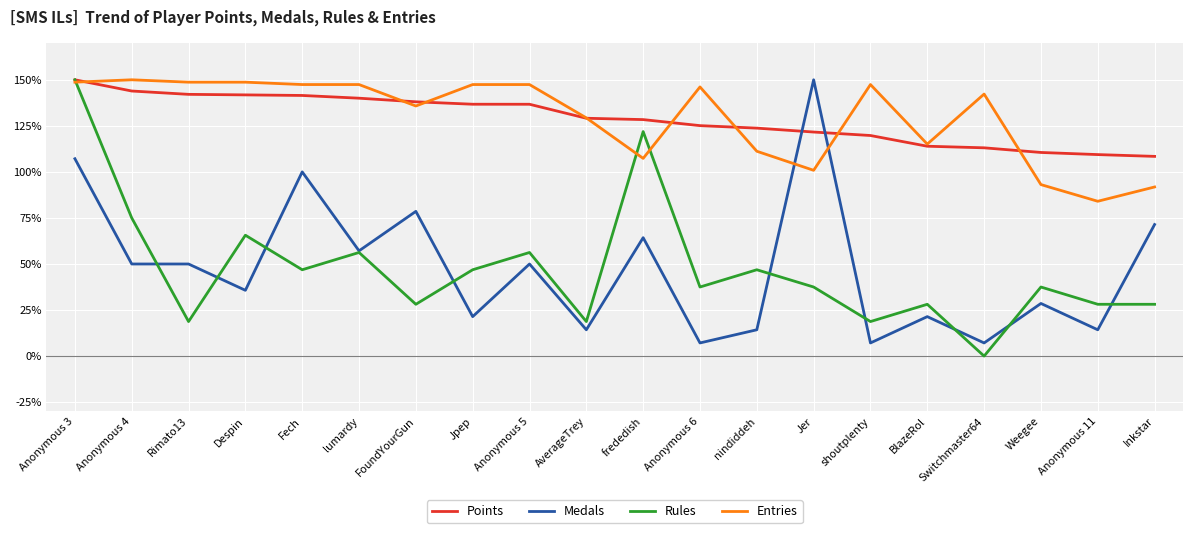

Which category has the lowest value across all series?

Switchmaster64